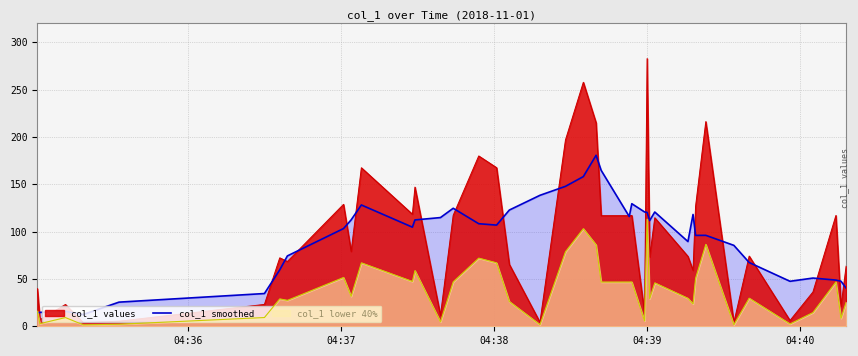

What is the highest value of the col_1 smoothed series?

180.7